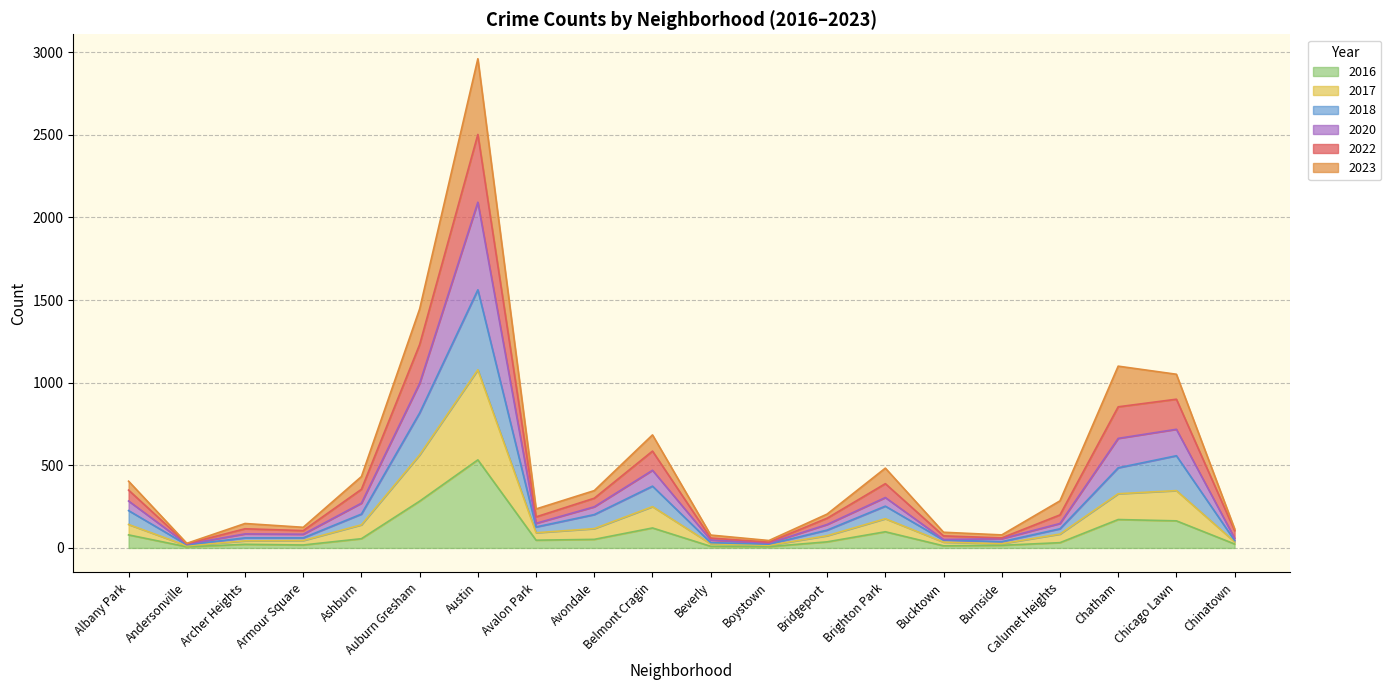

What is the total value across all series at Avondale?

347